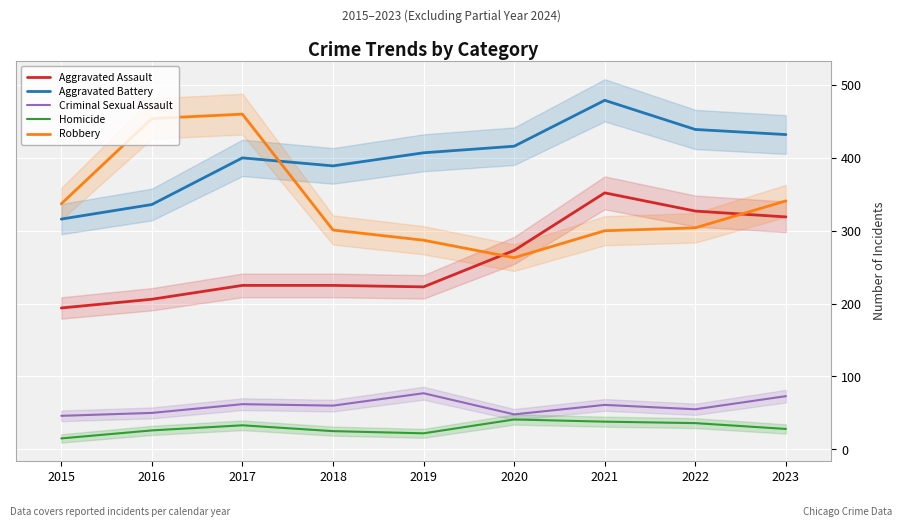

Rank the series by their maximum value, from lowest to highest.

Homicide, Criminal Sexual Assault, Aggravated Assault, Robbery, Aggravated Battery